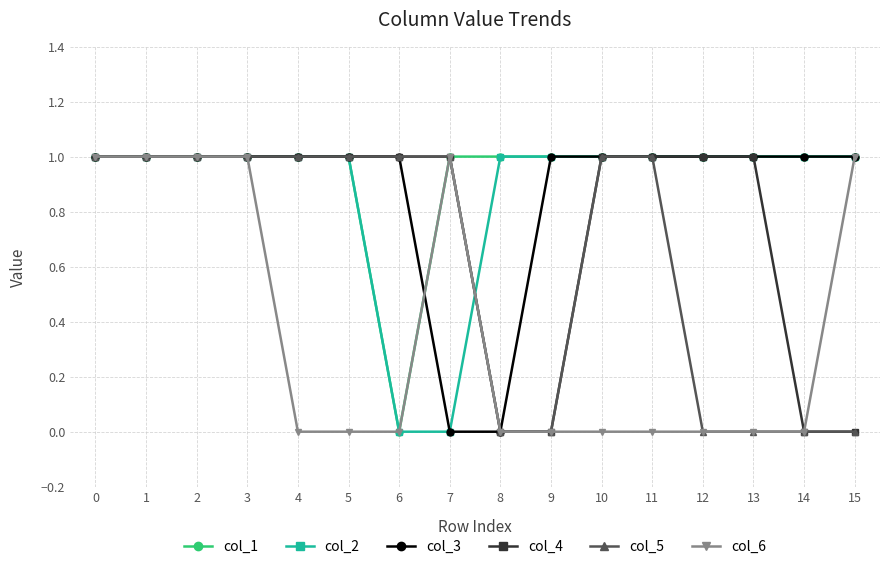

What is the sum of all col_2 values?

14